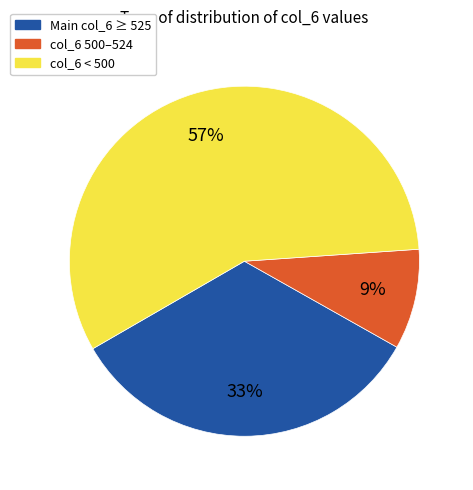

Is there a majority slice in this chart?

Yes